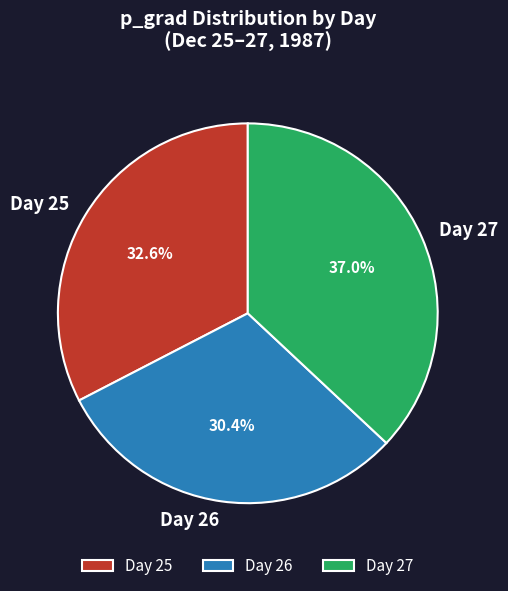

What is the ratio of the value at Day 25 to the value at Day 26?

1.1